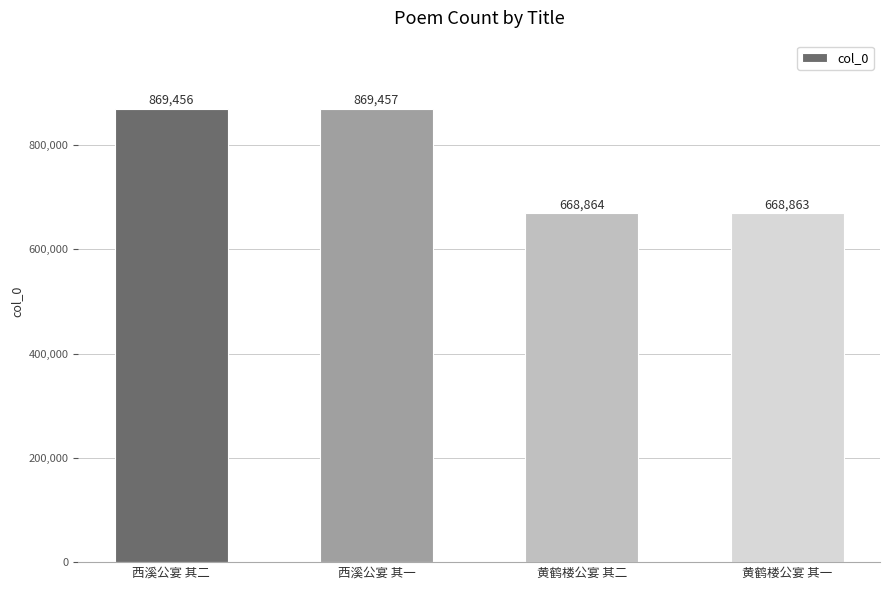

What value does the data have at 黄鹤楼公宴 其一, to the nearest 100?

668900